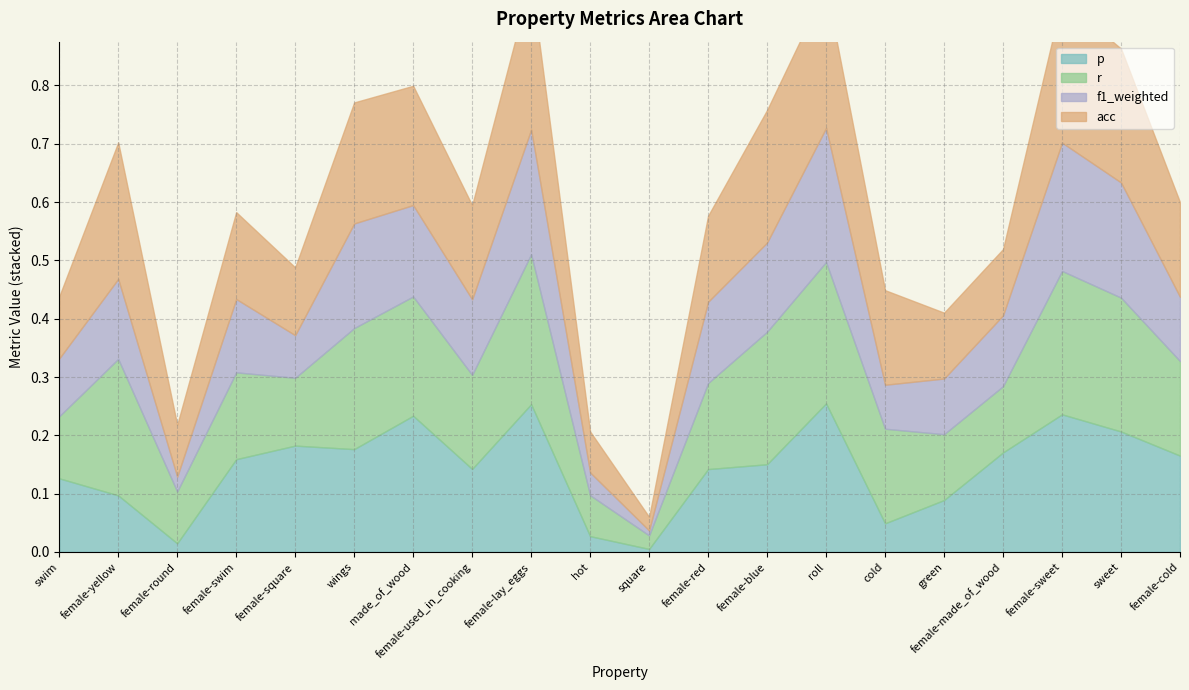

True or false: f1_weighted has more than 0 interior local peaks.

True